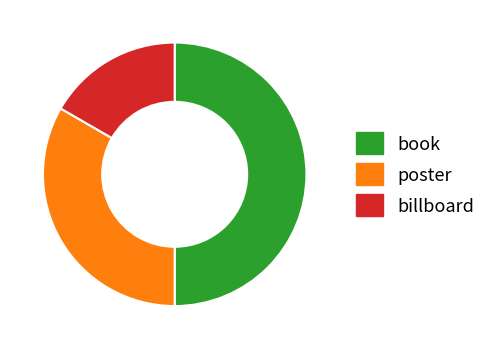

The book slice represents 50% of the pie. True or false?

True